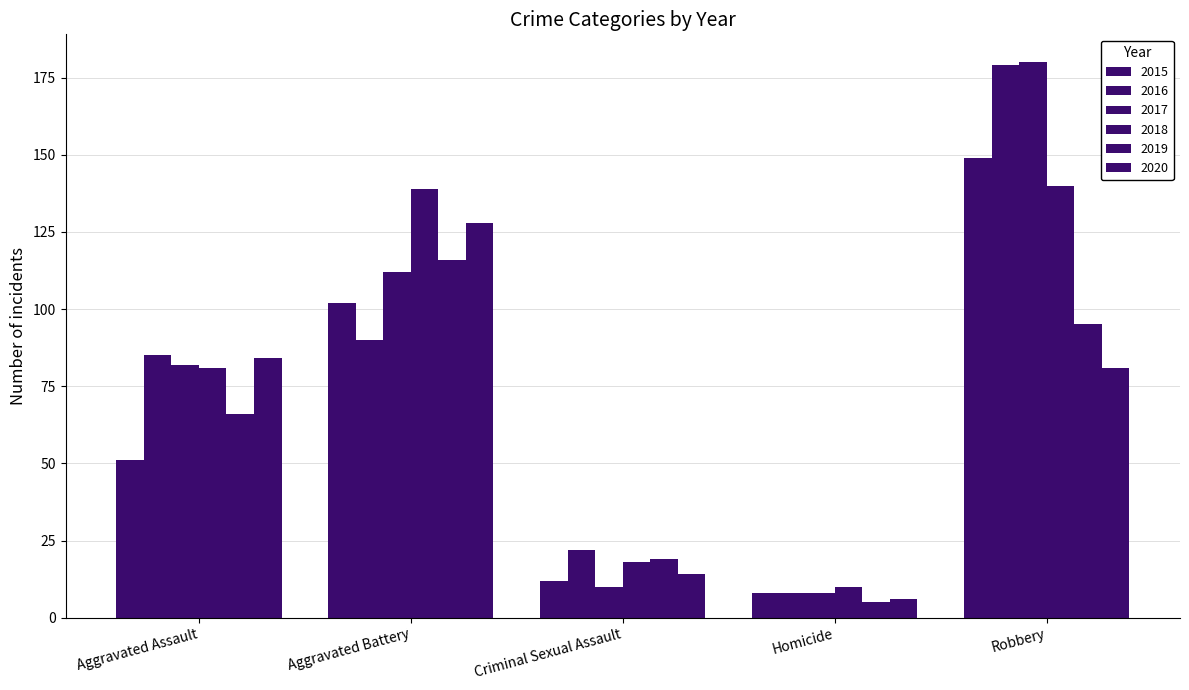

Count the number of data series in this chart.

6